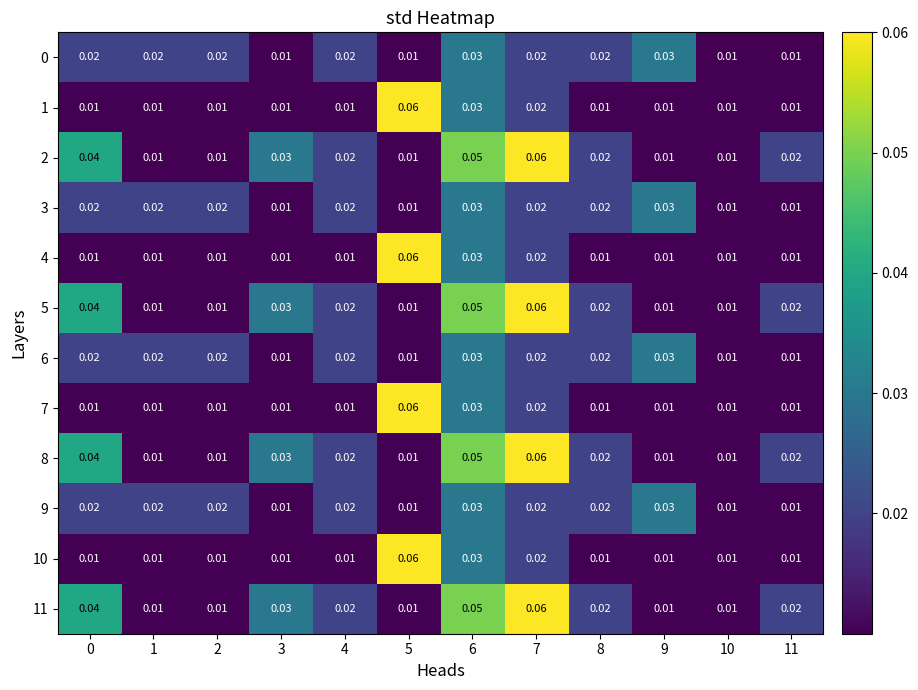

Is the value of 8 at 3 greater than the value of 5 at 0?

No